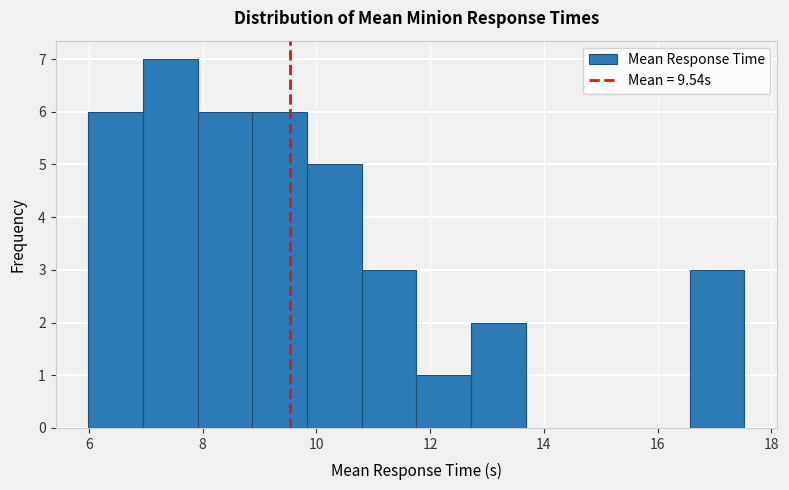

Reading left to right, list every bar in this chart as the range it spans on the x-axis followed by its height. Neither the bar edges nor the heights are printed on the chart, so give them approximately, as read against the axes.

6.0 to 7.0: 6
7.0 to 8.0: 7
8.0 to 8.8: 6
8.8 to 9.8: 6
9.8 to 10.8: 5
10.8 to 11.8: 3
11.8 to 12.8: 1
12.8 to 13.6: 2
13.6 to 14.6: 0
14.6 to 15.6: 0
15.6 to 16.6: 0
16.6 to 17.6: 3